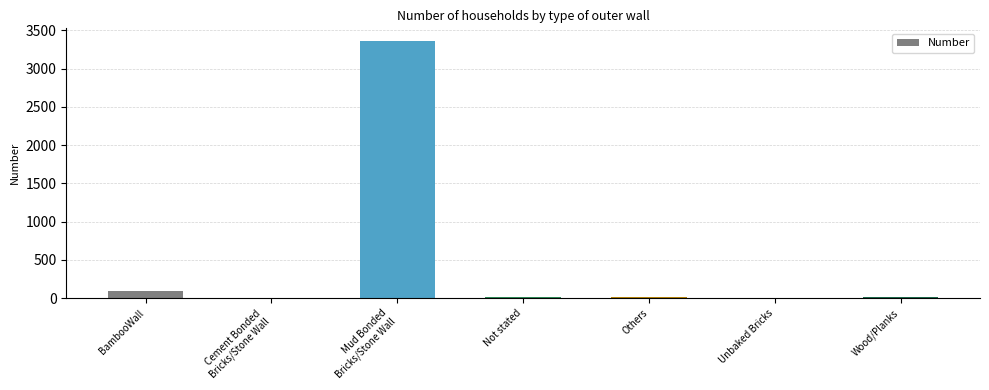

What is the sum of all values?

3491